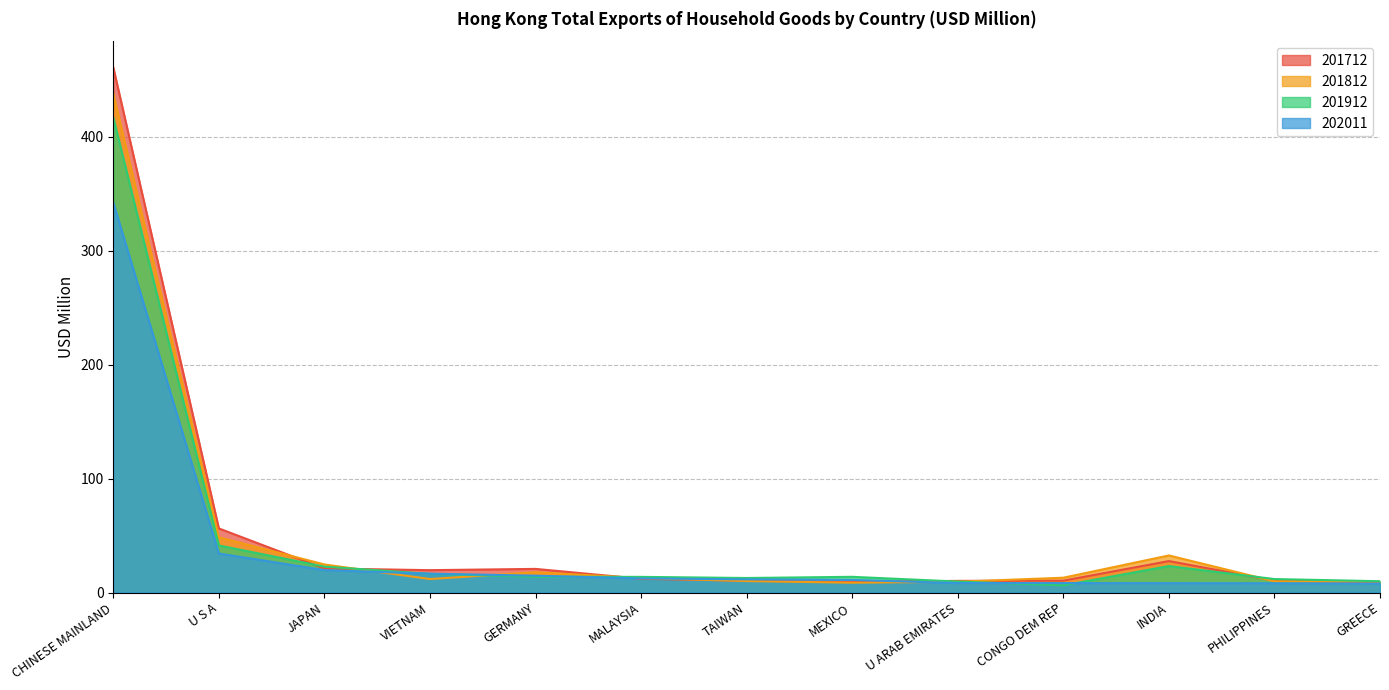

Where is the first local minimum for 201712?

VIETNAM